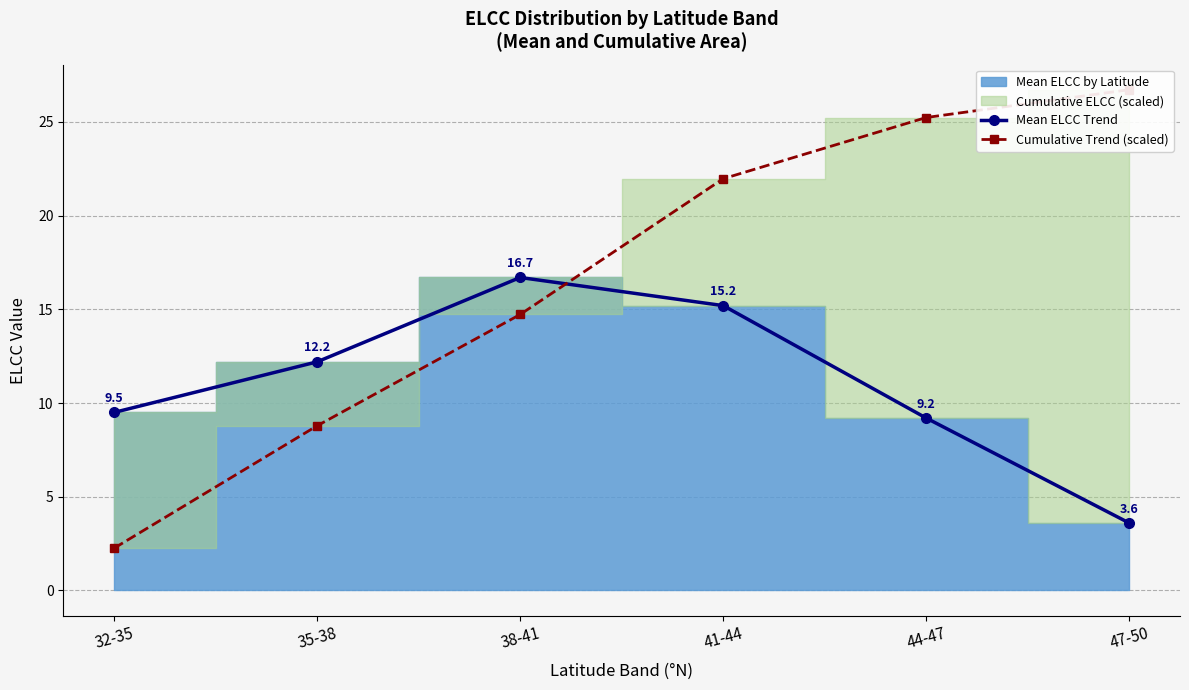

Which category has the lowest value across all series?

32-35